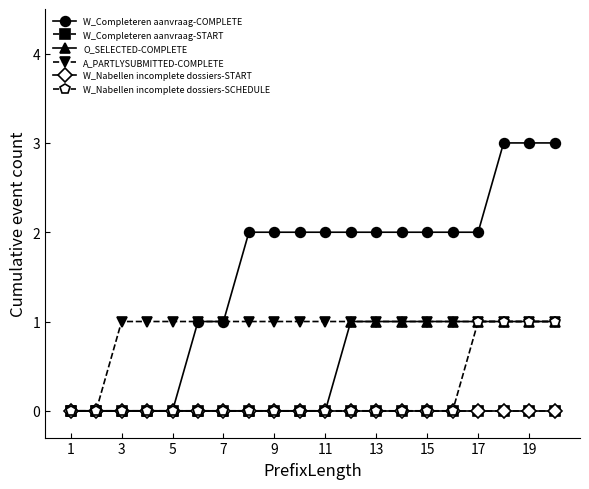

Is this an area chart (filled region under the line)?

No